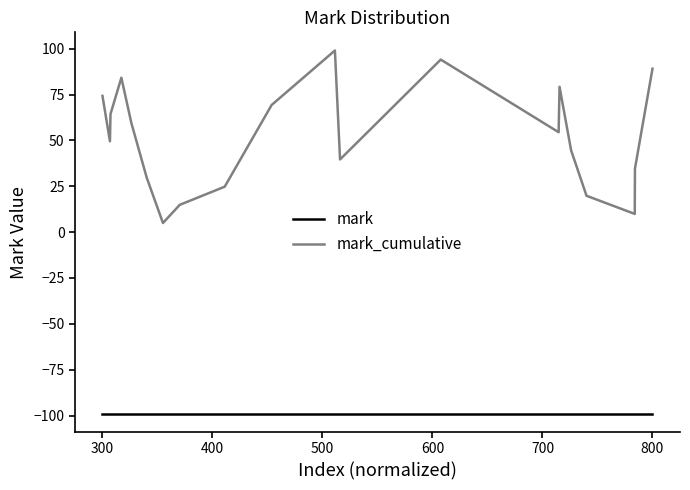

True or false: mark_cumulative and mark intersect in this chart.

False